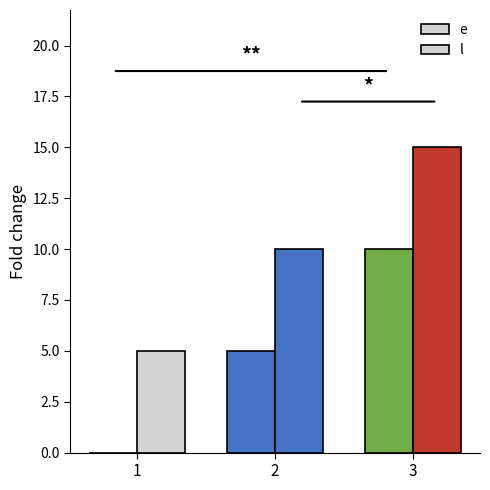

List the series in order of their peak value, highest first.

l, e